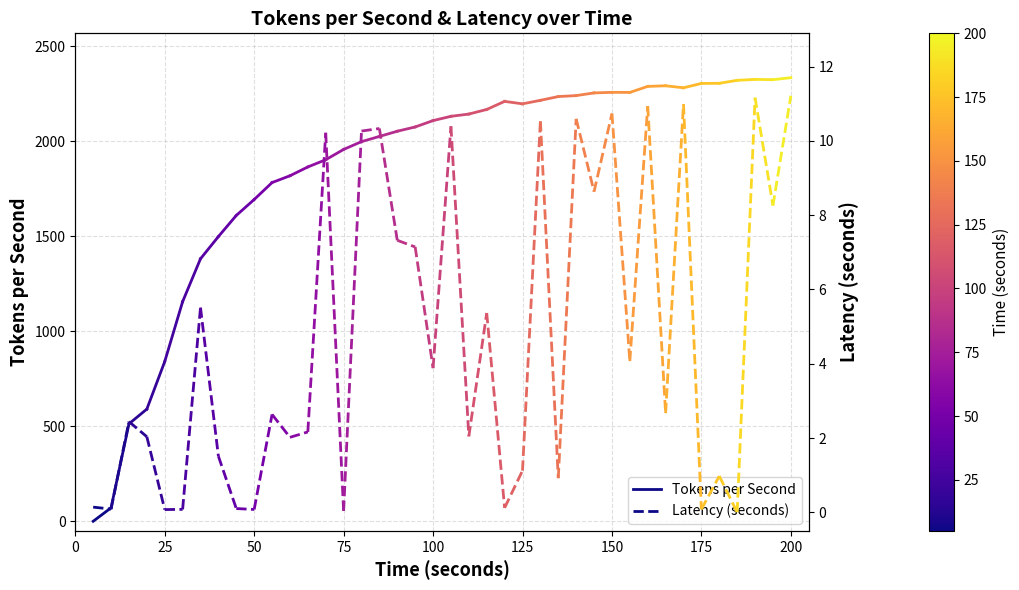

What is the value of the Tokens per Second point at the 1st from the left?

0.6